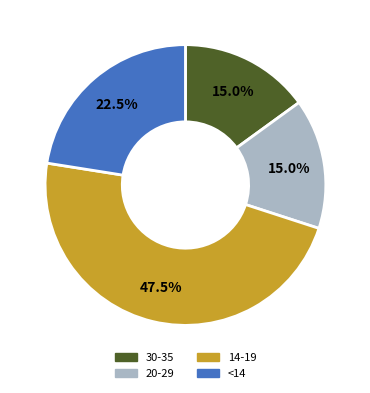

Is there a majority slice in this chart?

No